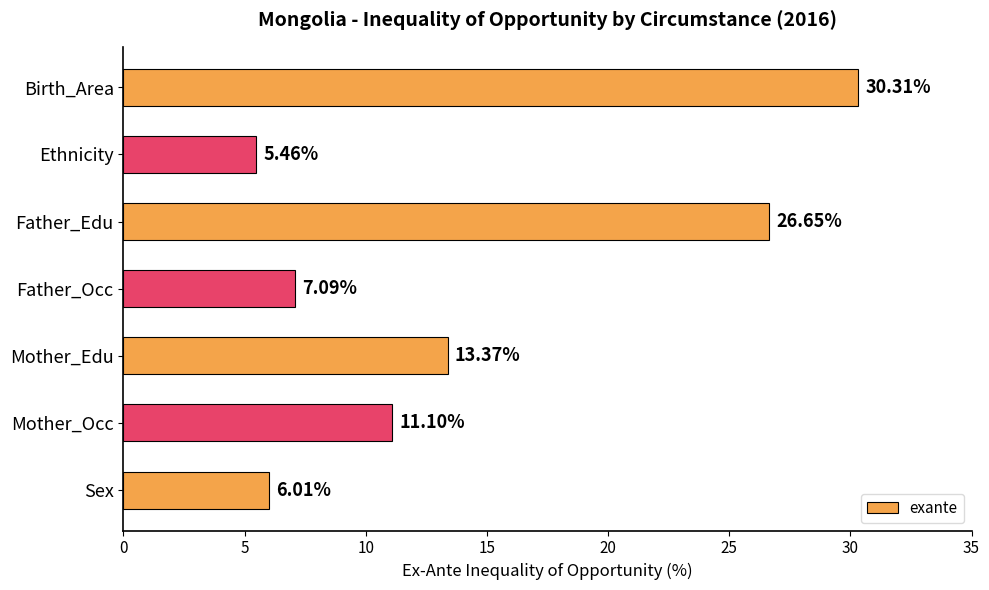

What is the difference between the values at Ethnicity and Mother_Edu?

7.9